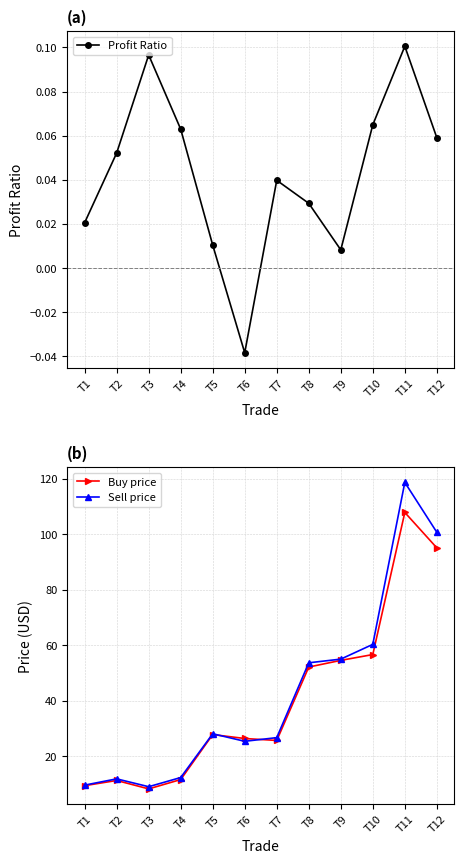

At which category is the sum across all series the highest?

T11